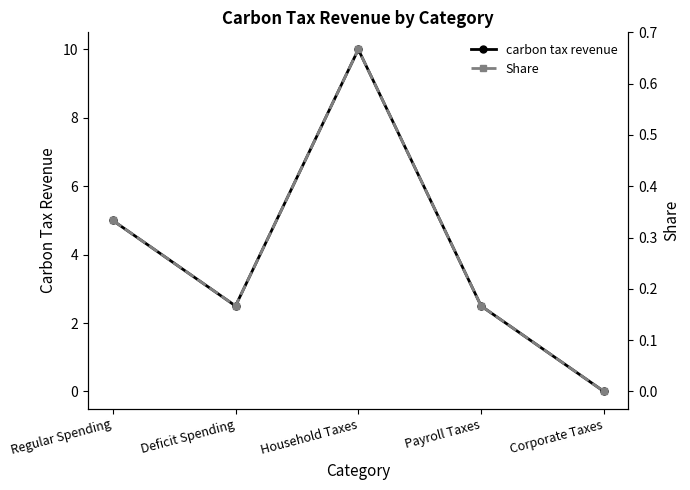

How many values in the Share series exceed 0?

4